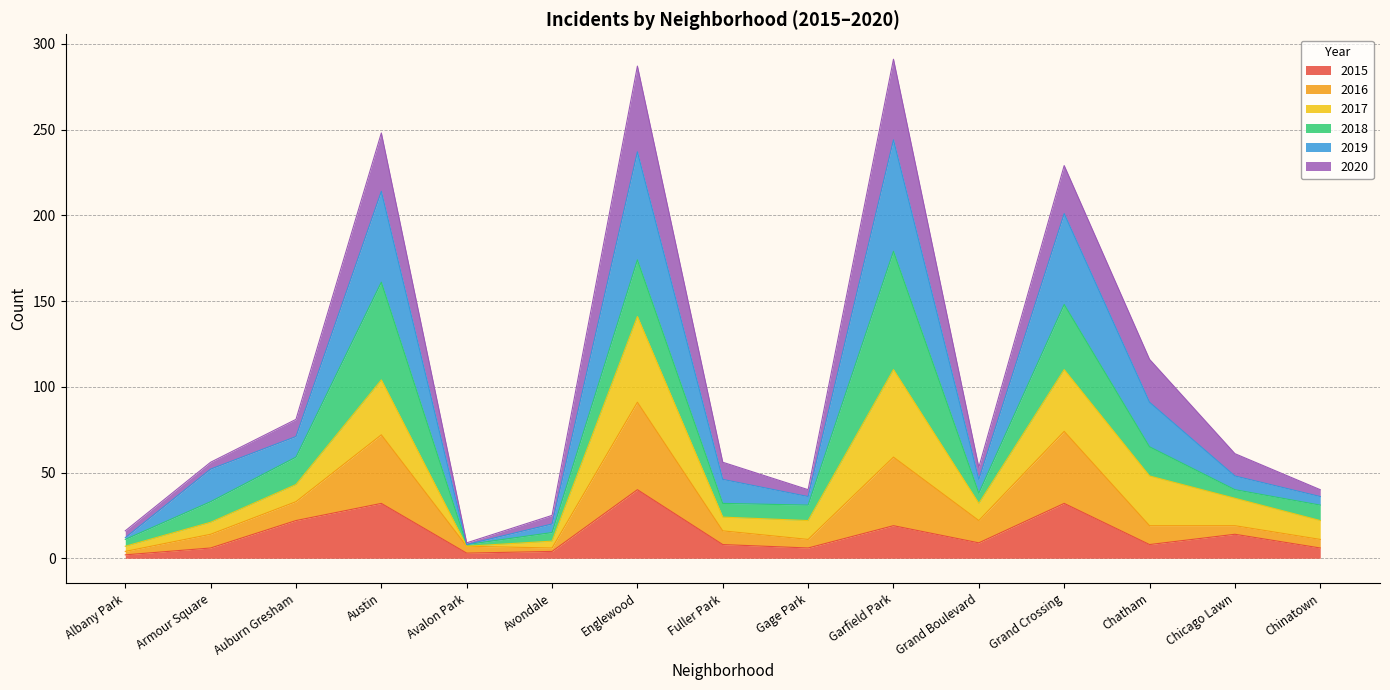

What is the highest value of the 2015 series?

40